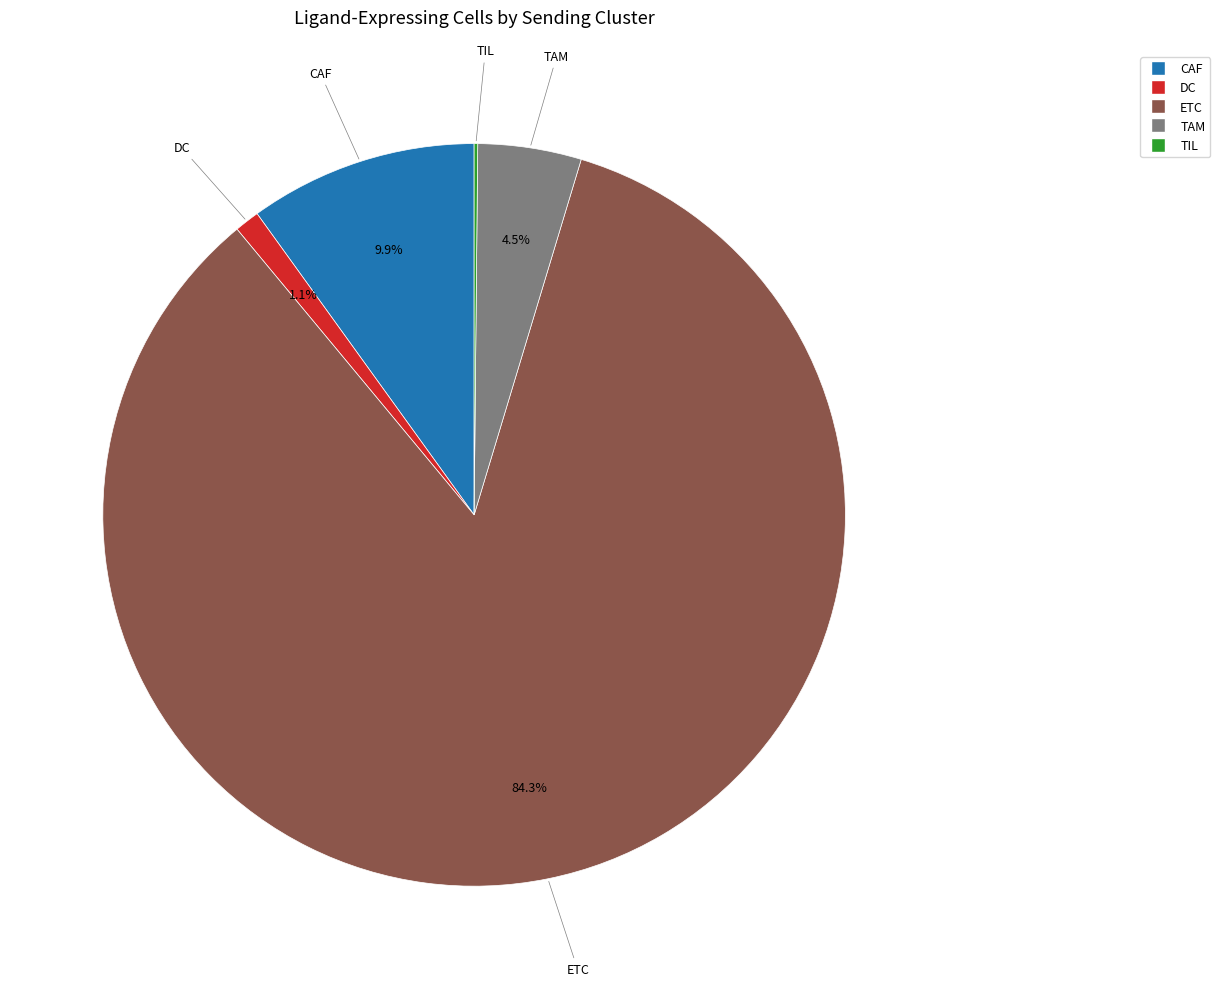

Combined, what portion of the pie is ETC and TAM?

88.8%